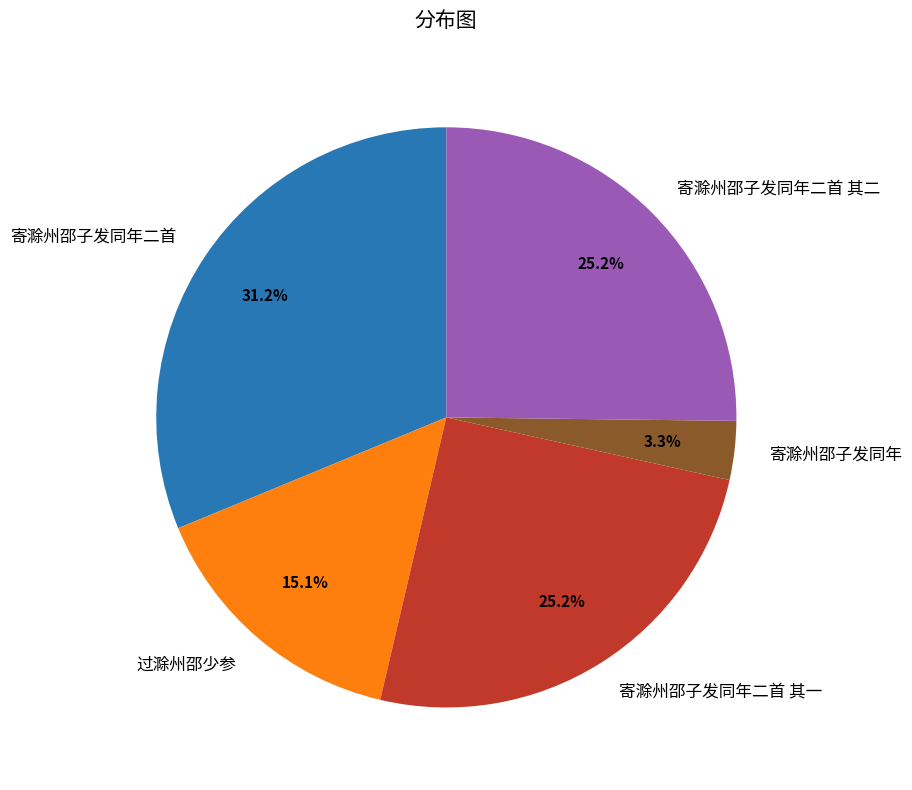

How many slices are in this pie chart?

5